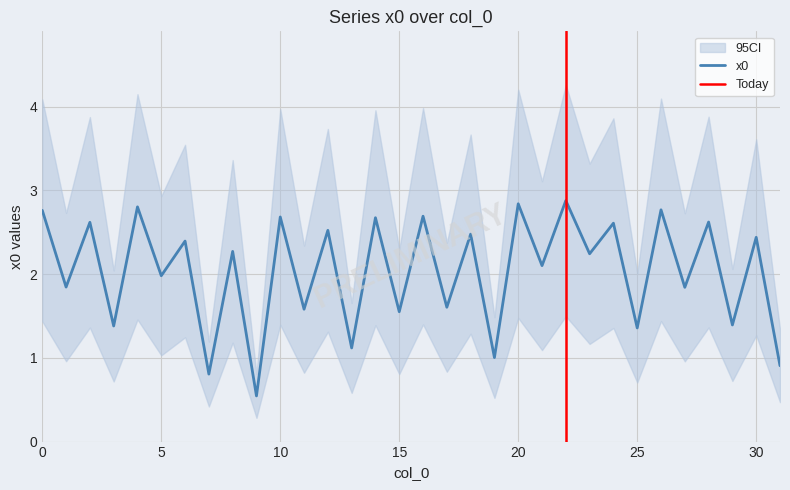

Between 20 and 7, which is larger?

20